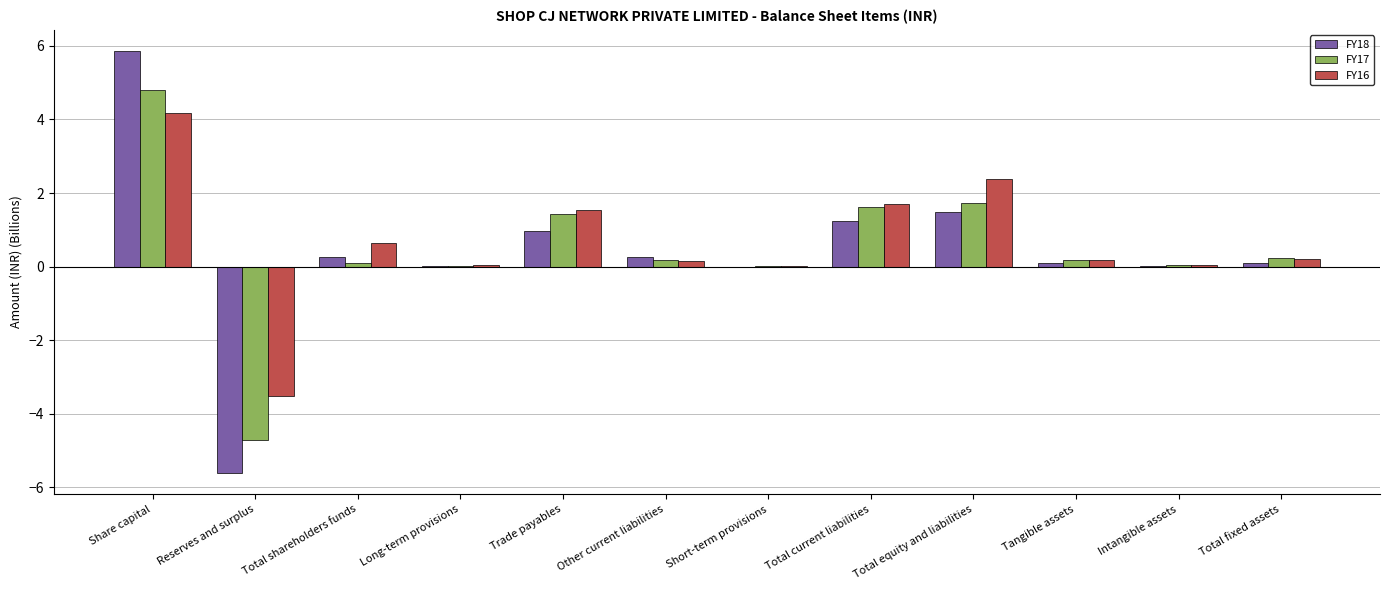

What is the sum of all FY16 values?

7.5